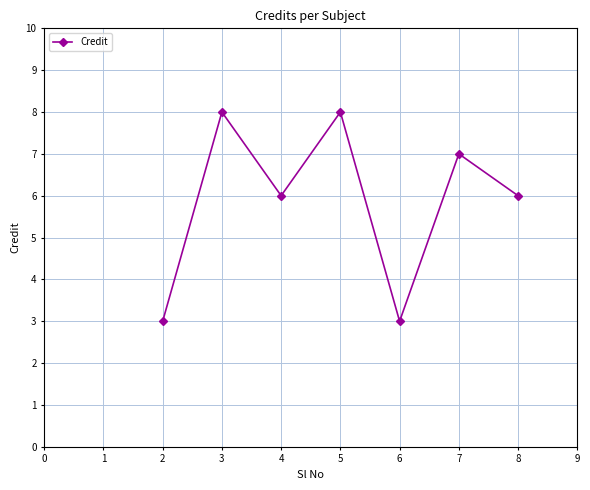

True or false: the data has more than 0 interior local peaks.

True